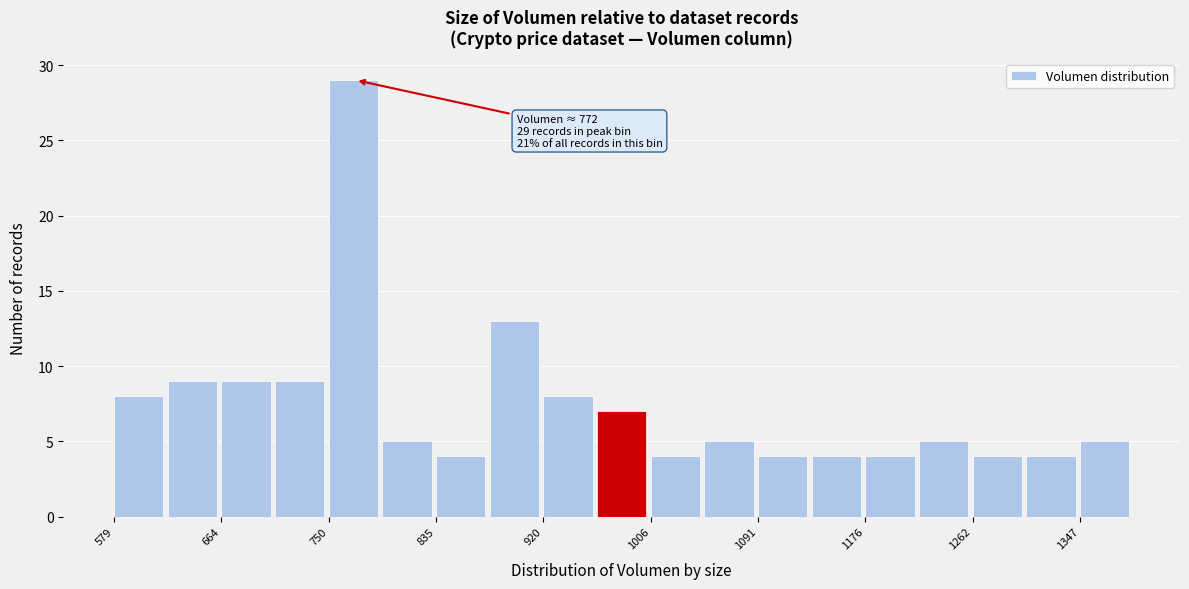

Which range on the x-axis has the tallest bar?

750 to 790